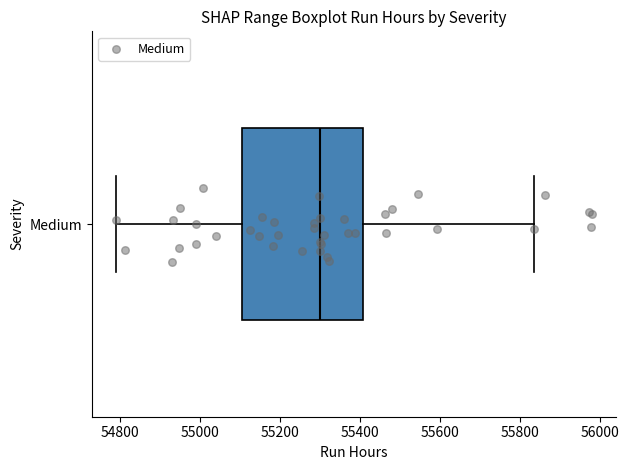

Where does the right whisker of the box for Medium end on the x-axis? The values are not printed on the chart, so give them approximately, as read against the axis.

55840